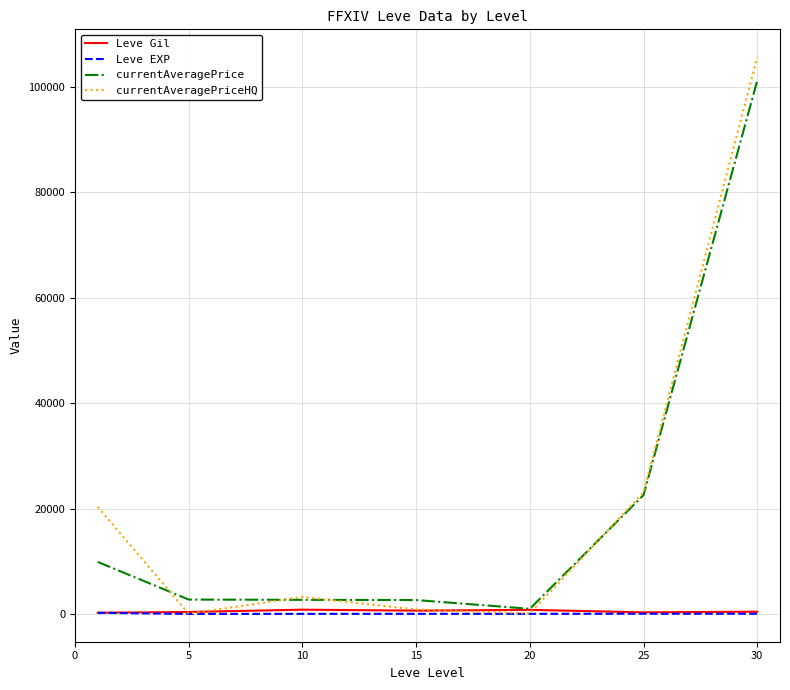

What is the maximum value for currentAveragePrice?

101205.4